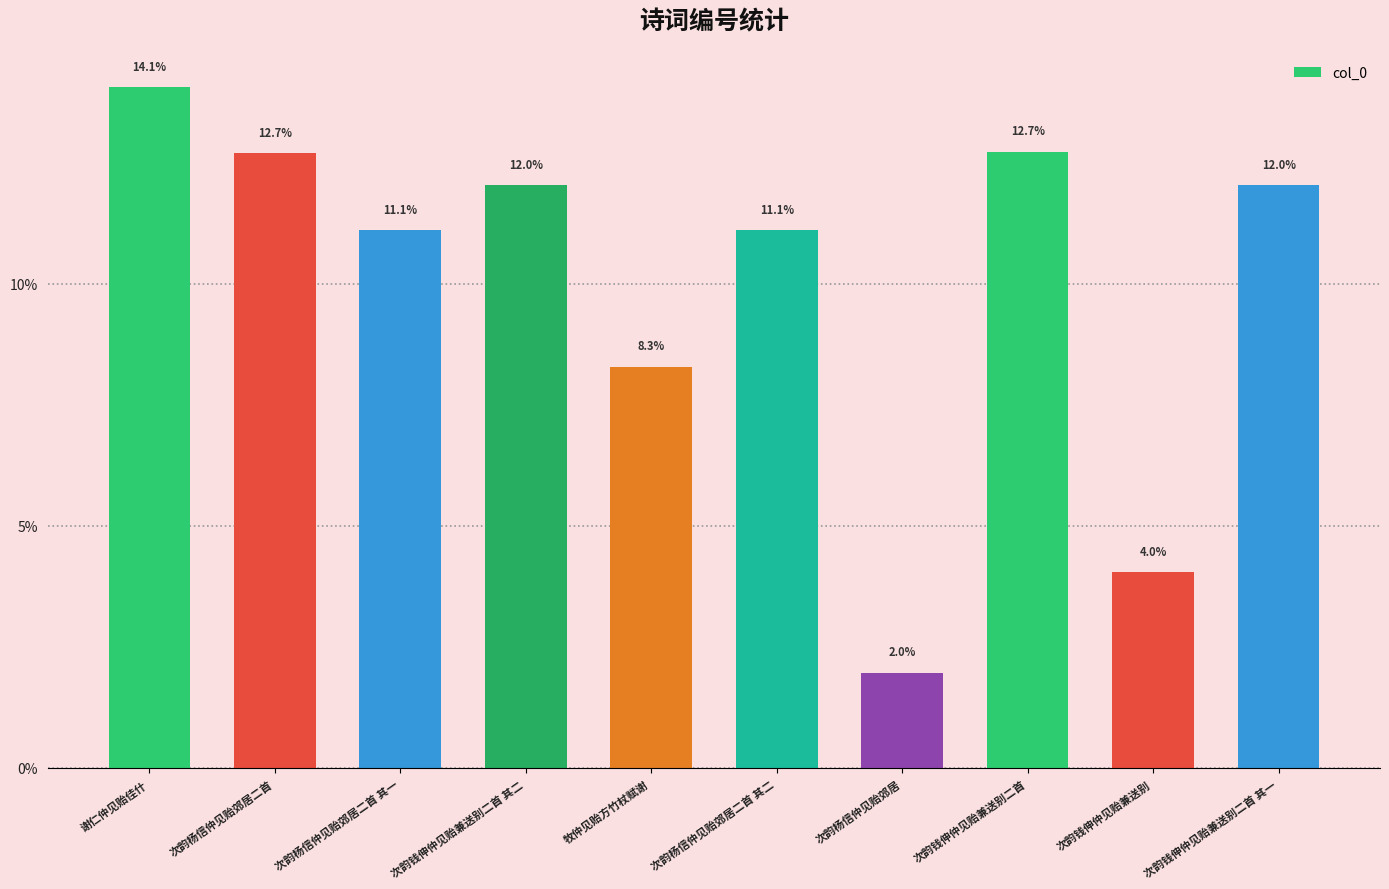

What is the change in value from 次韵杨信仲见贻郊居二首 其一 to 次韵钱伸仲见贻兼送别?

-7.1